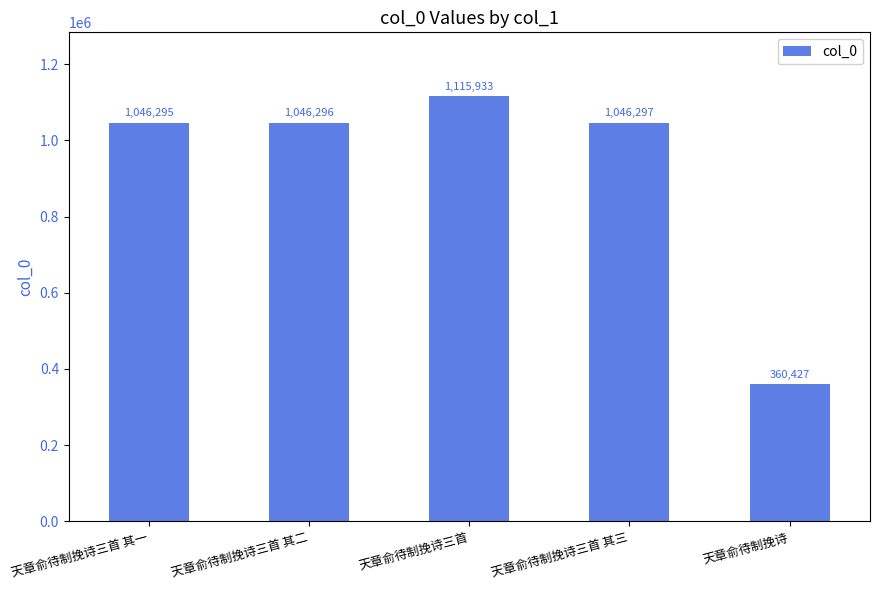

The value at 天章俞待制挽诗三首 其一 is 1740584. True or false?

False